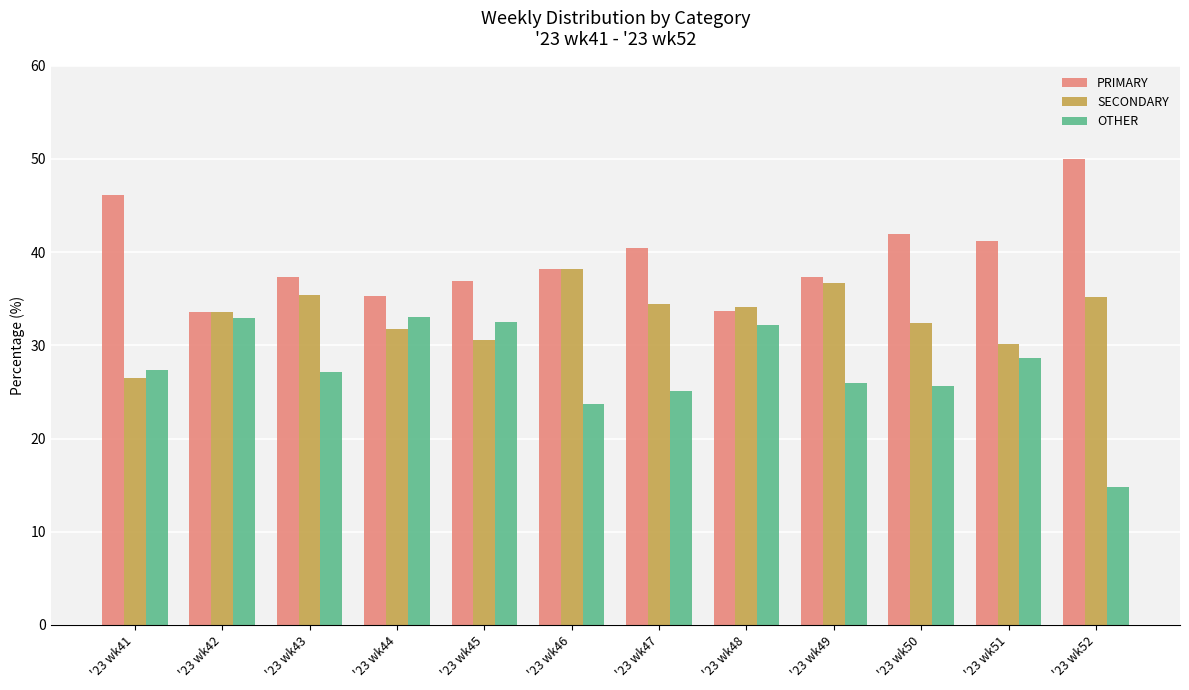

At which label is OTHER closest to 23?

'23 wk46